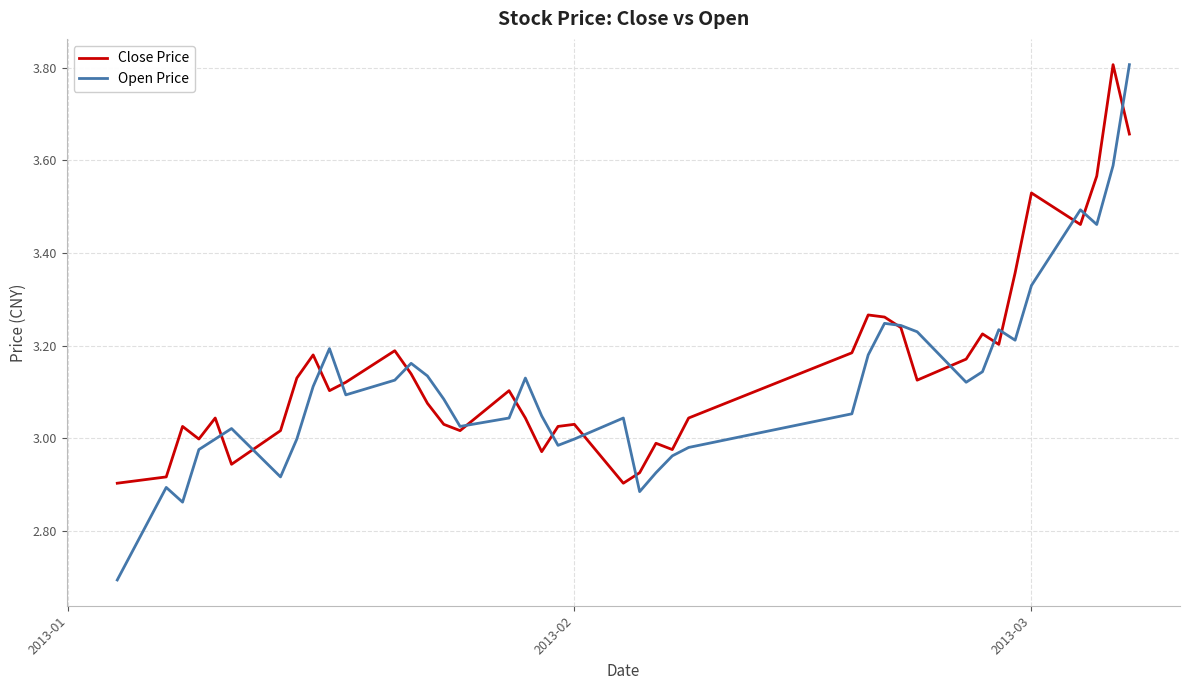

What is the smallest value displayed?

2.7